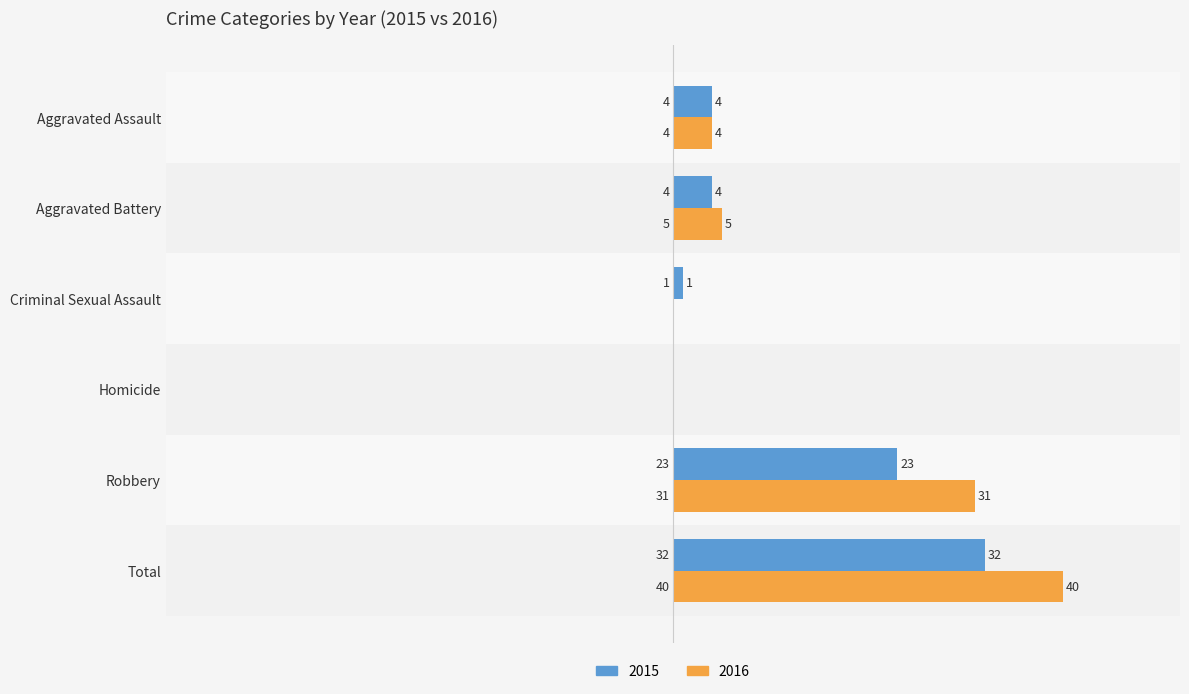

At which label is 2015 closest to 16?

Robbery